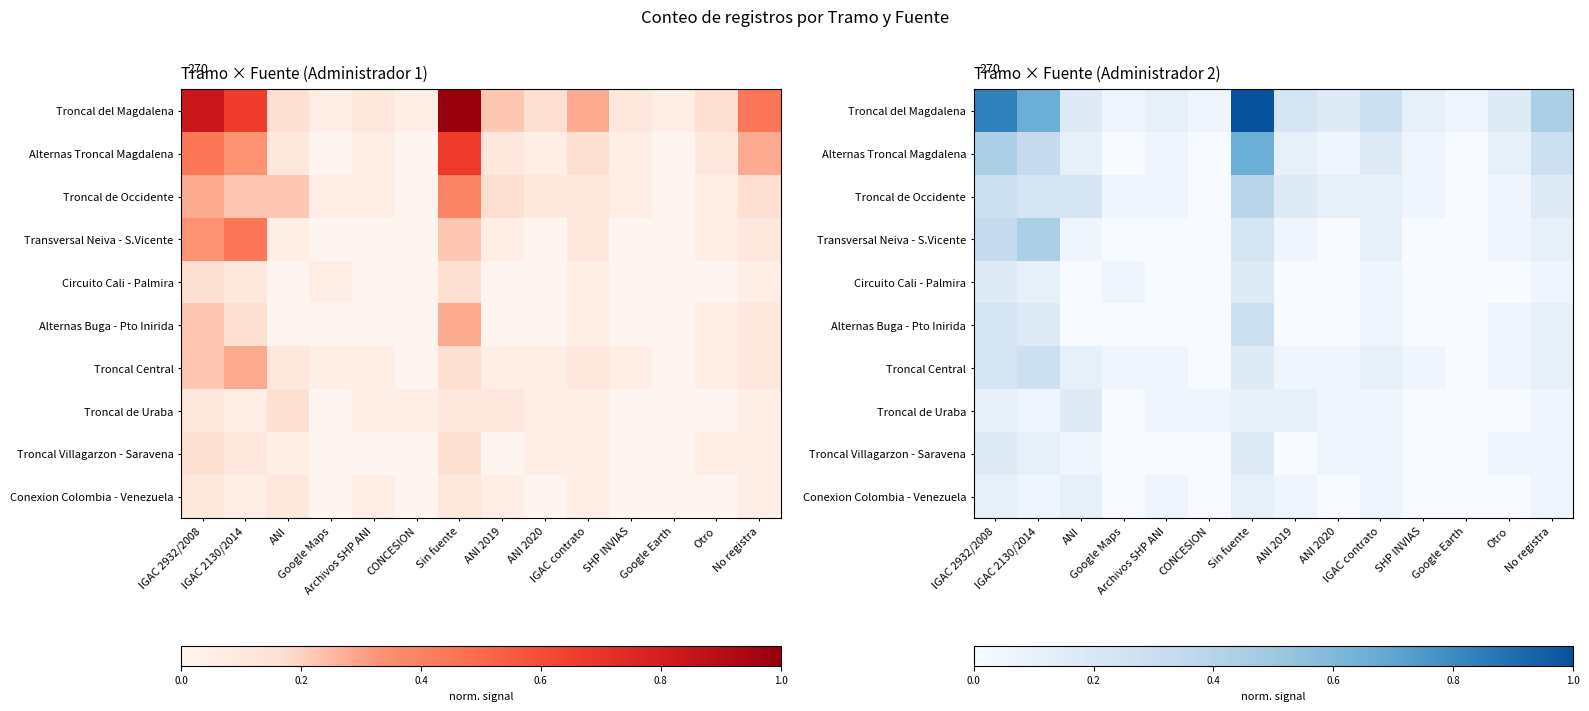

What is the difference between the maximum and minimum values in the Troncal Villagarzon - Saravena series?

0.2